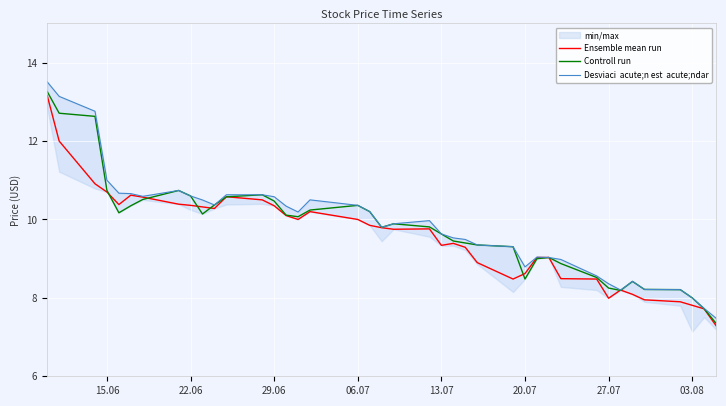

The value of Ensemble mean run at 13.07 is 4.2. True or false?

False